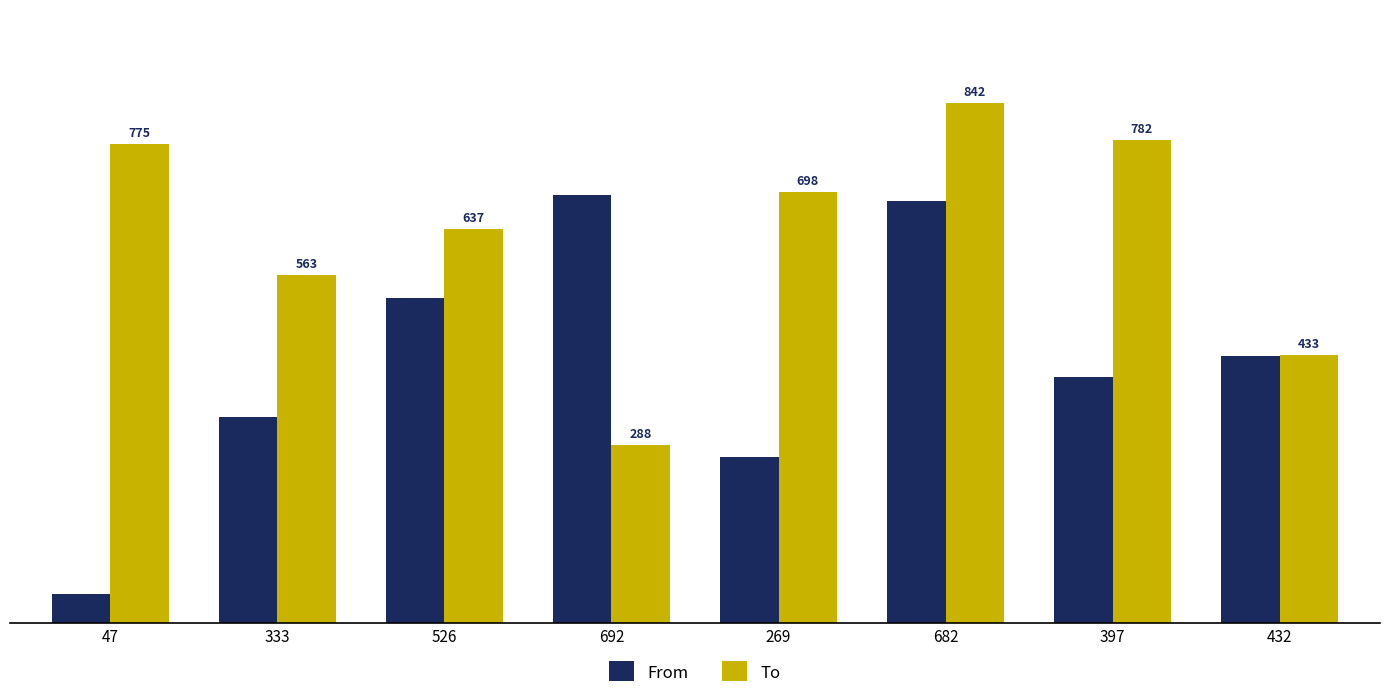

What is the maximum value shown in the chart?

842